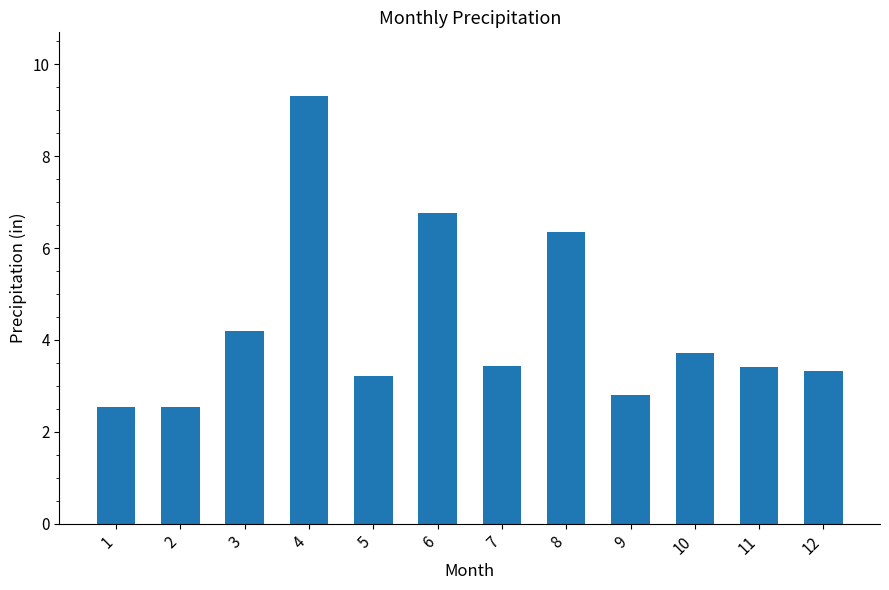

Which has a higher value, 4 or 8?

4